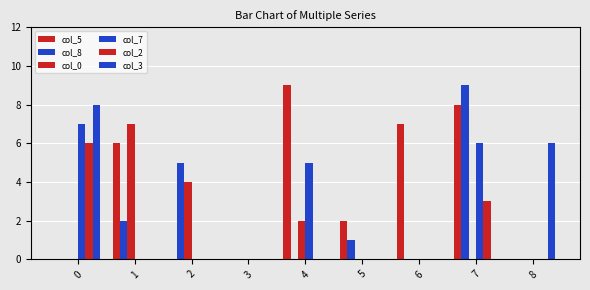

How many categories are shown in the chart?

9